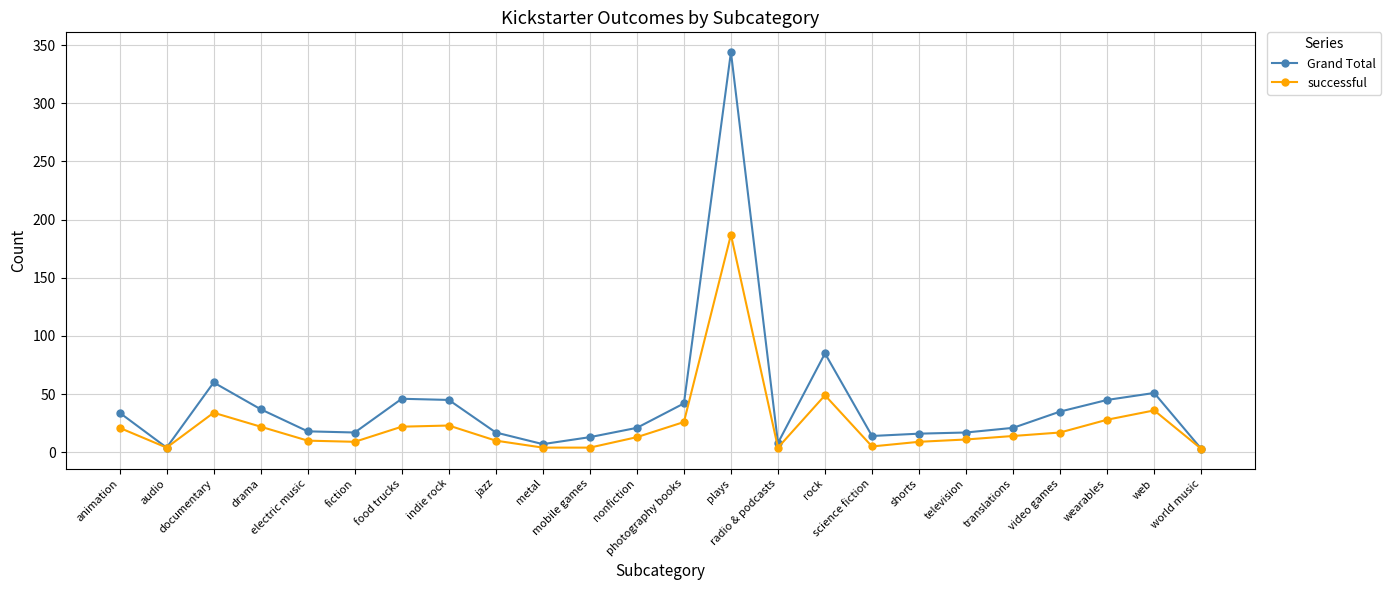

The Grand Total series shows 37 at translations. True or false?

False